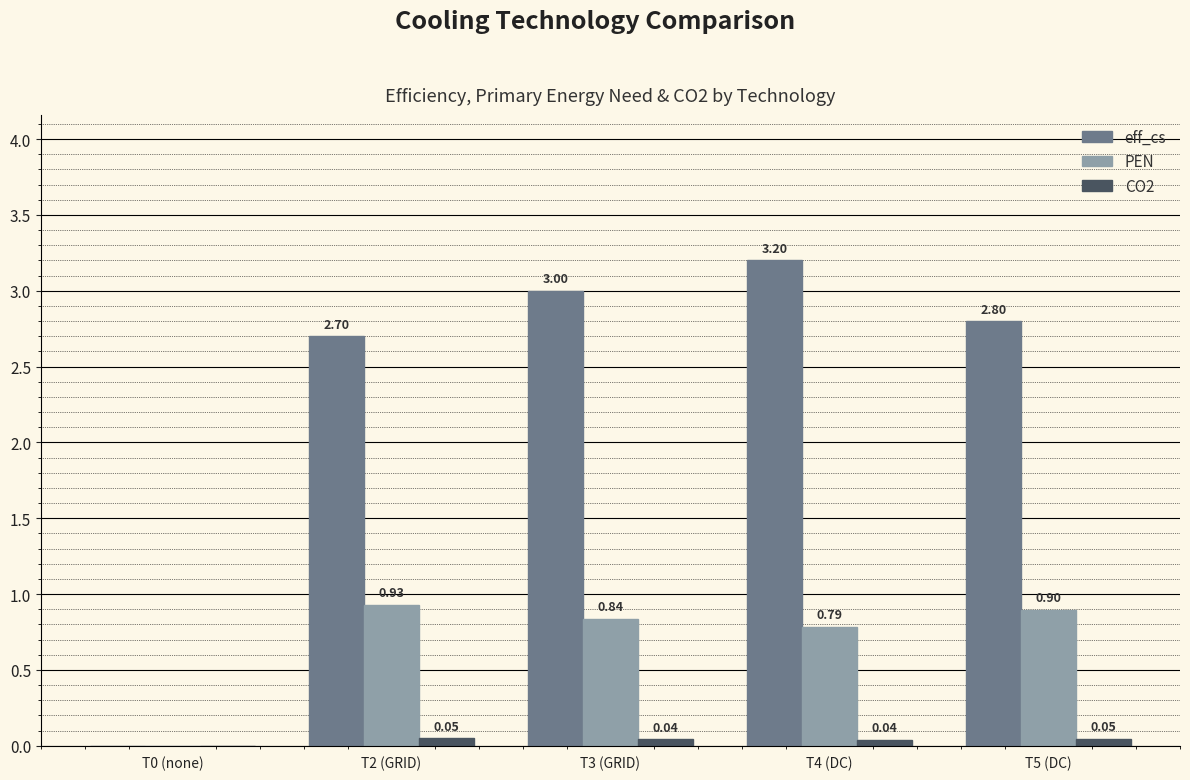

The eff_cs series shows 0.0 at T0 (none). True or false?

True